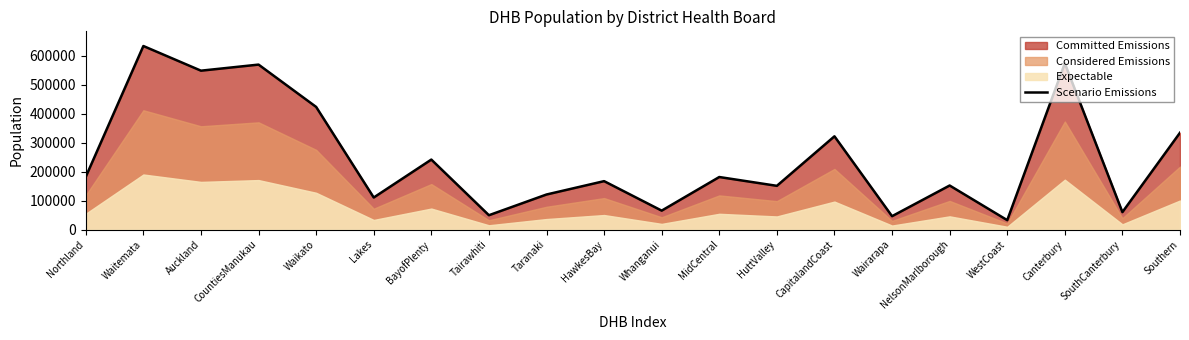

What is the value of the 11th point from the left?

65370